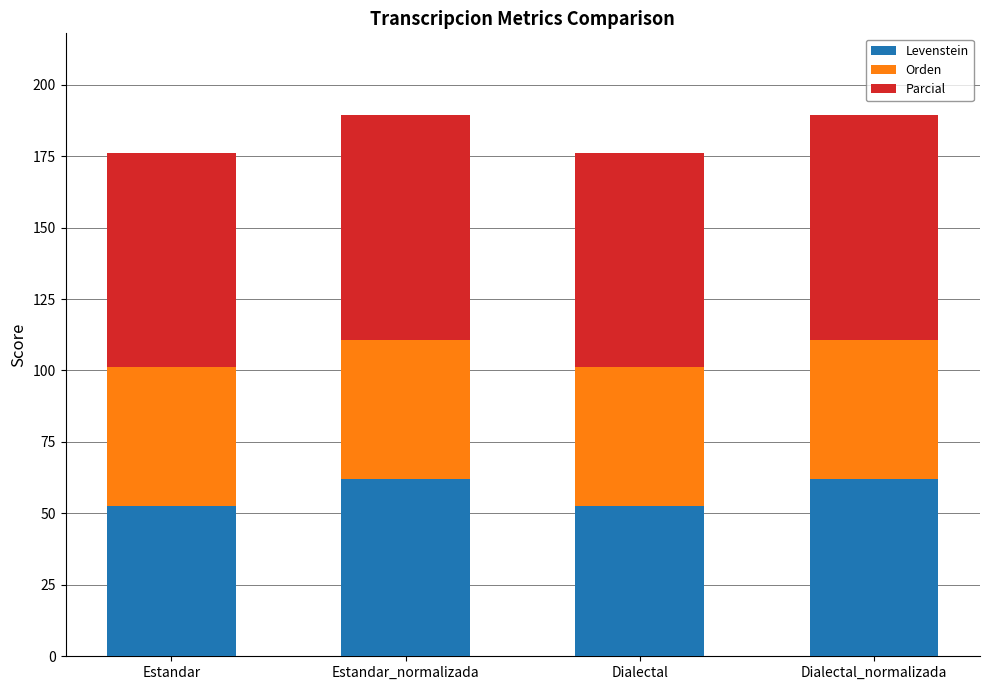

Is it true that Levenstein equals 52.5 at Dialectal?

True